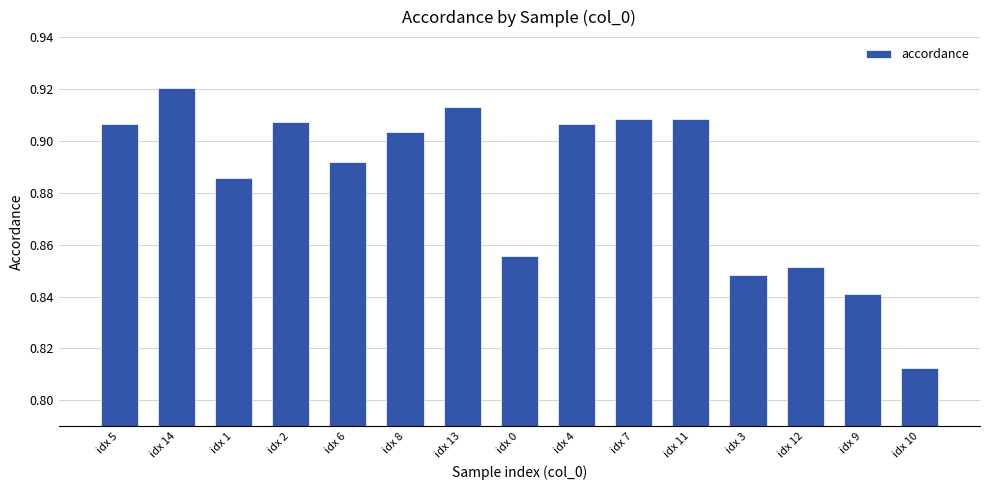

Does the chart contain stacked bars?

No